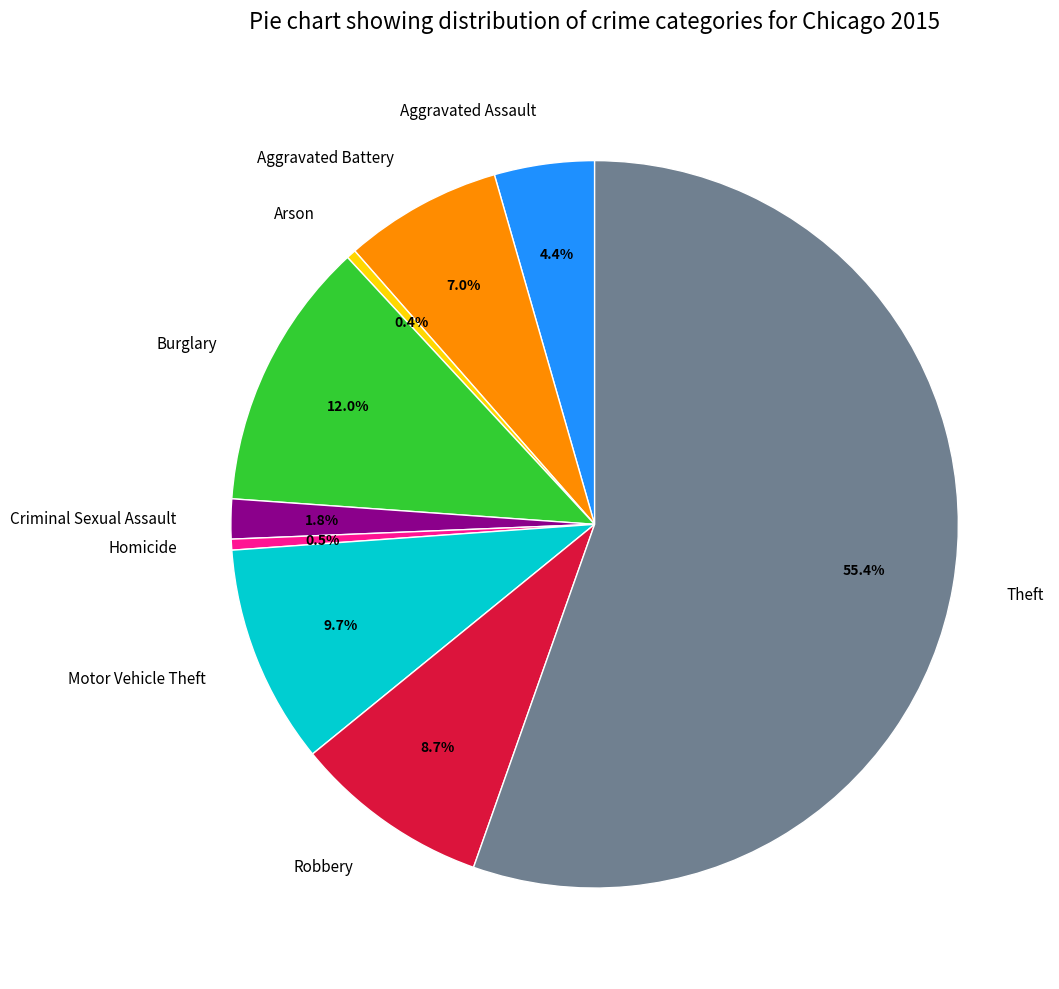

What percentage is the Aggravated Battery slice, to the nearest percent?

7%